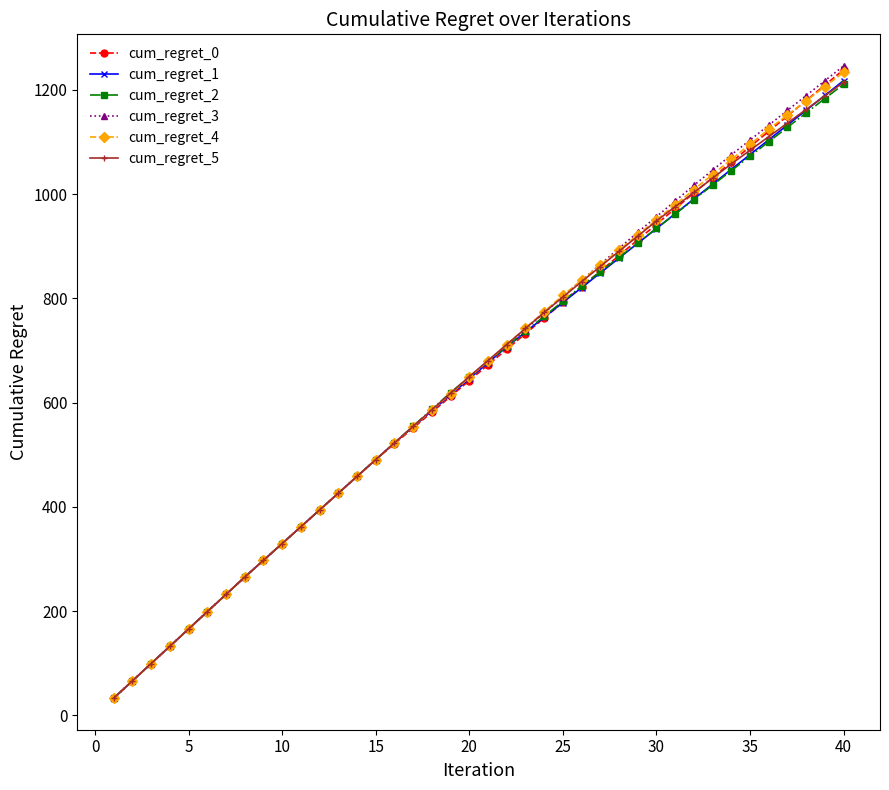

Which series has the widest spread of values?

cum_regret_3